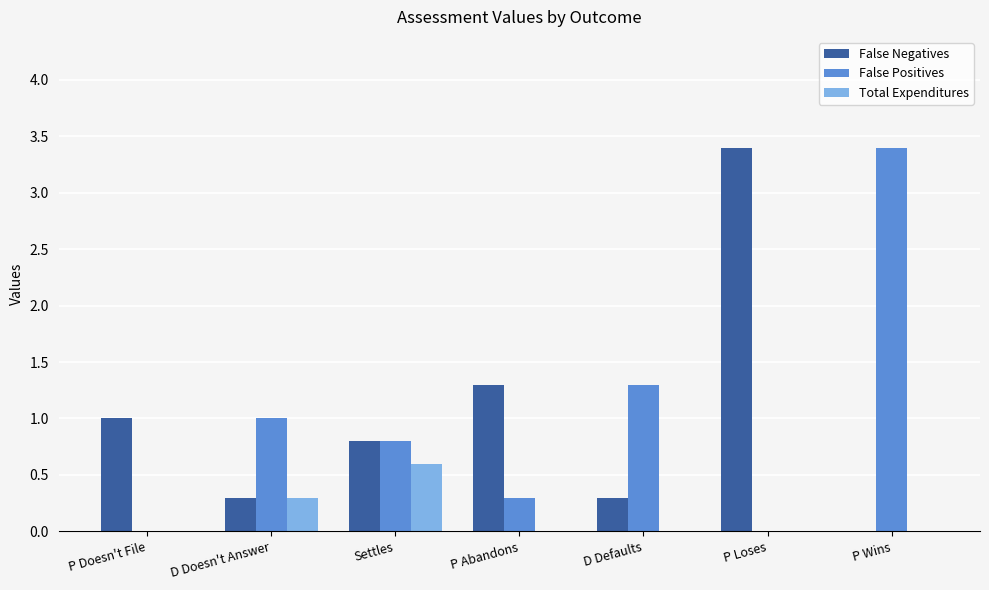

Between D Defaults and P Wins, which series saw the biggest shift?

False Positives